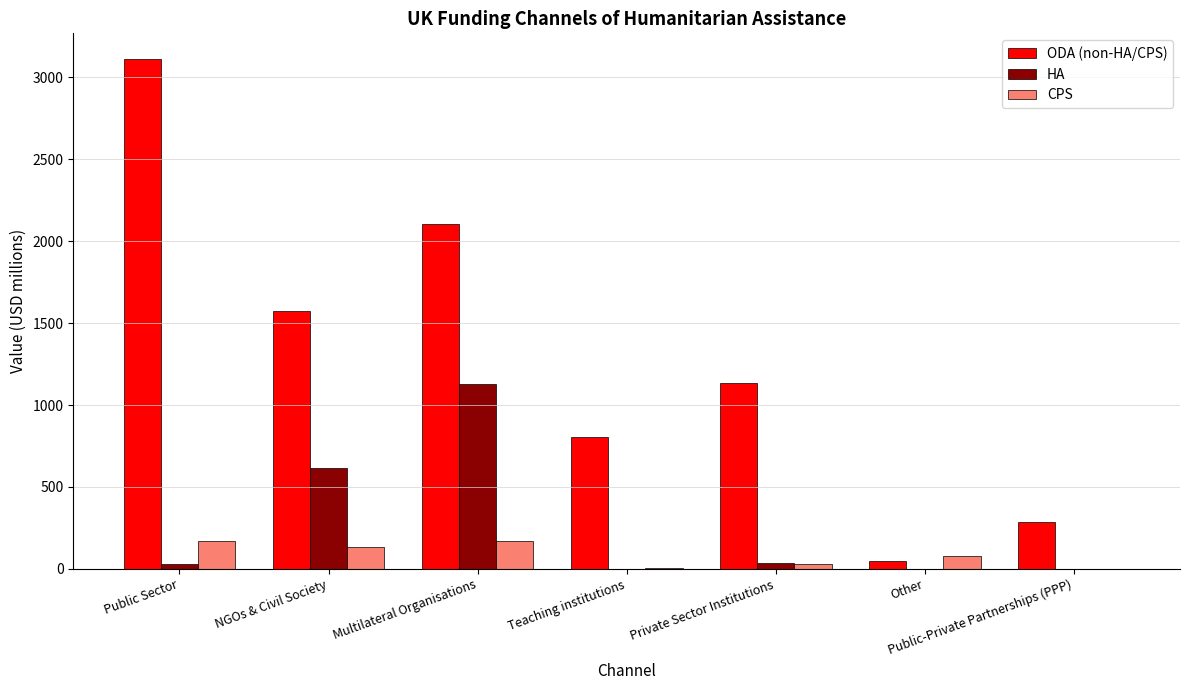

What is the maximum value for CPS?

172.8